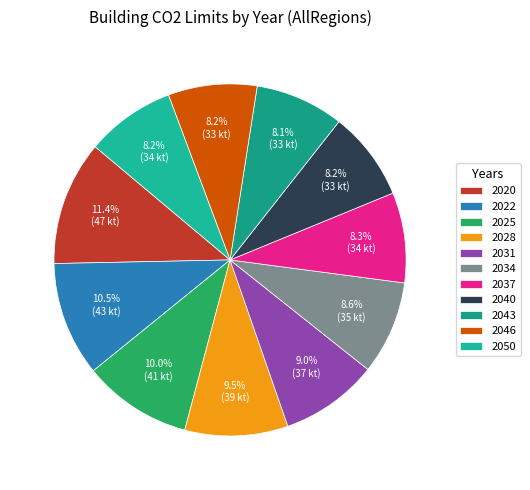

What is the ratio of the value at 2031 to the value at 2034?

1.0